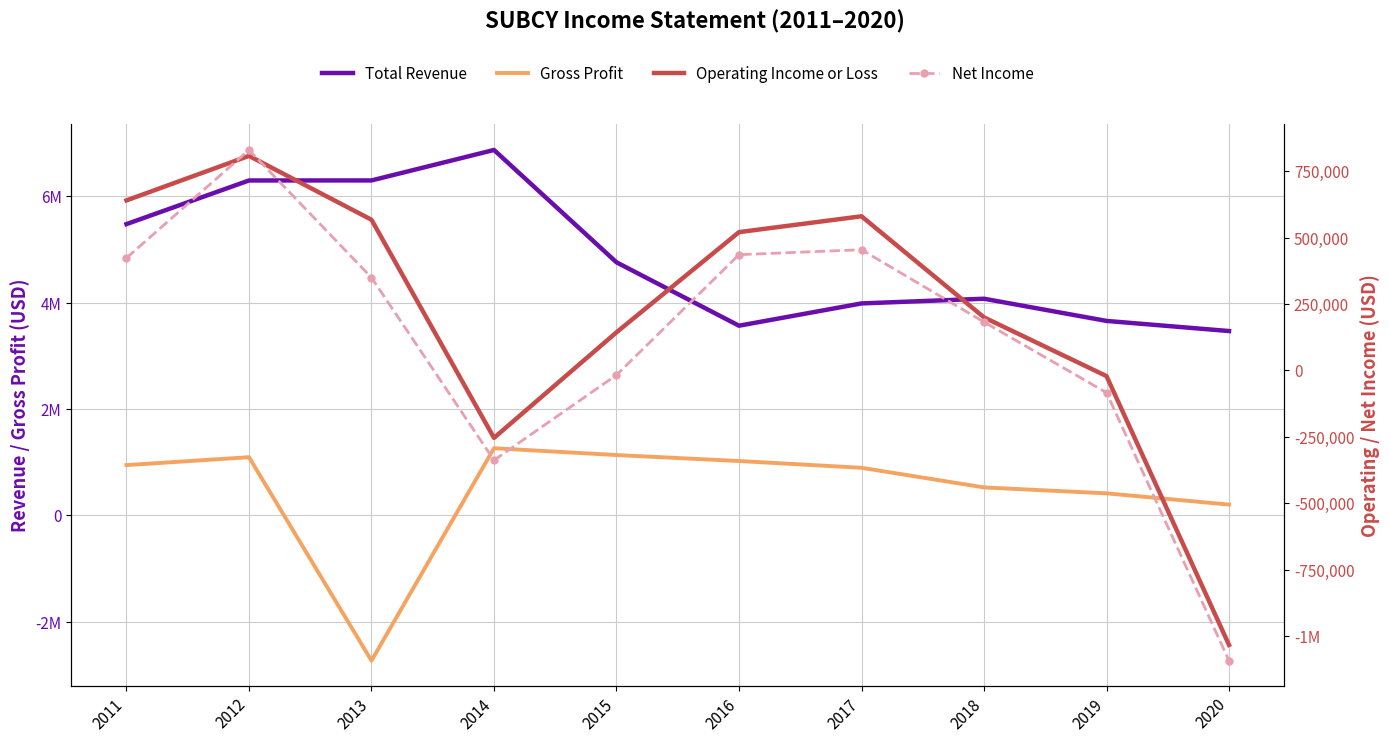

At which category is the sum across all series the highest?

2012